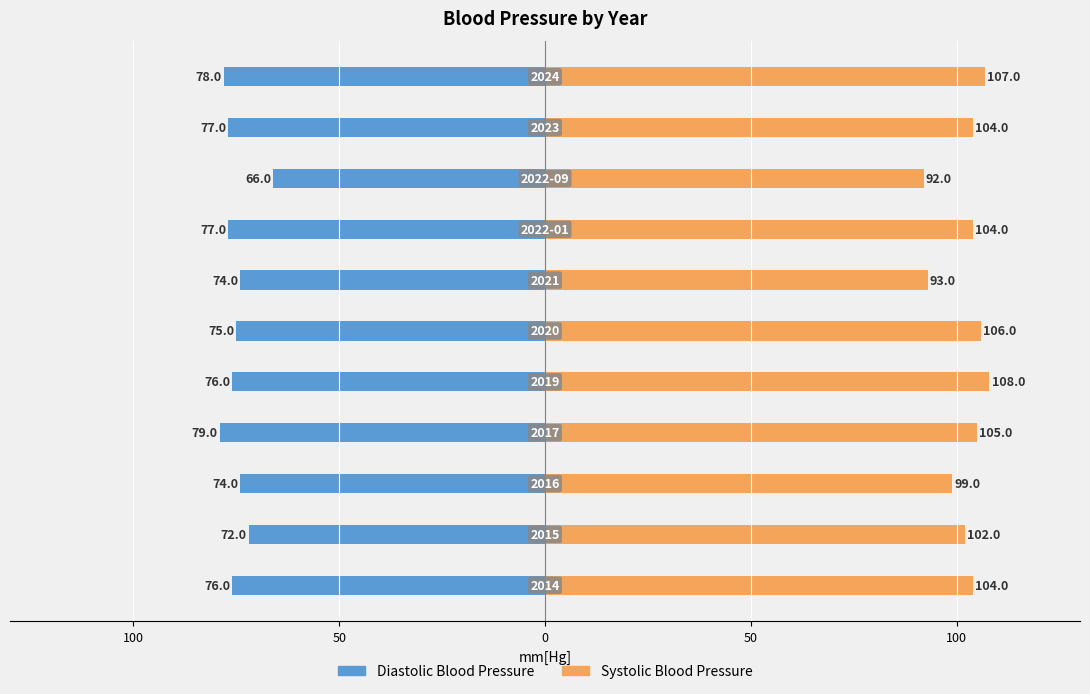

At 9, list the series in order from largest to smallest.

Systolic Blood Pressure, Diastolic Blood Pressure